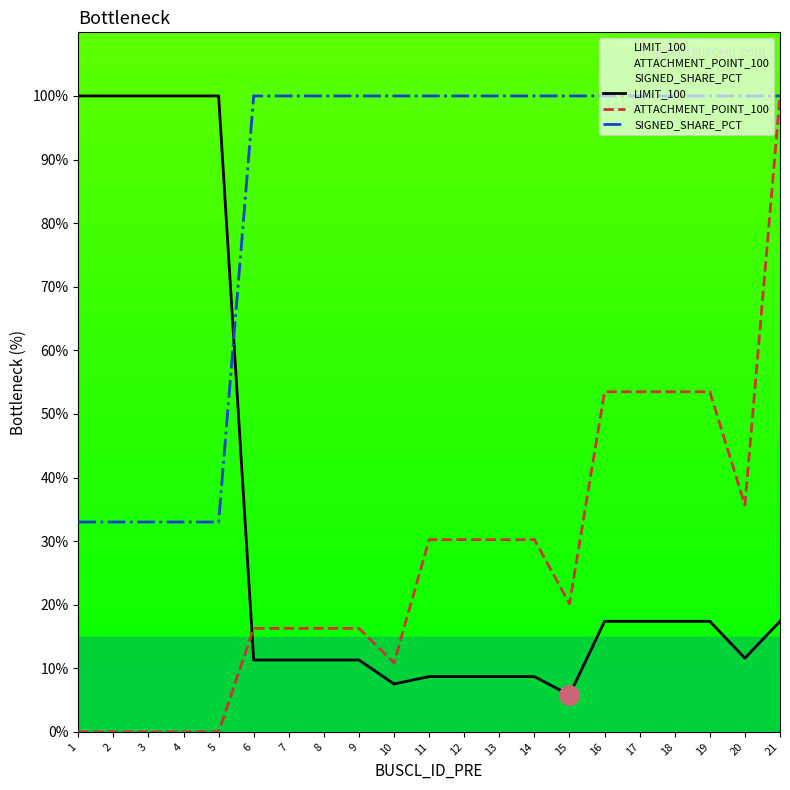

At how many categories does at least one series exceed 7?

21